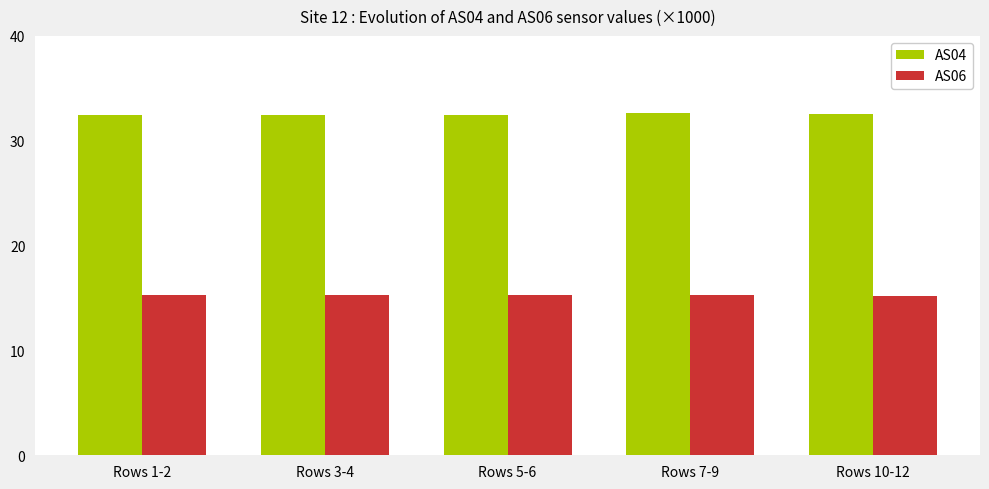

What is the lowest value of the AS06 series?

15.2